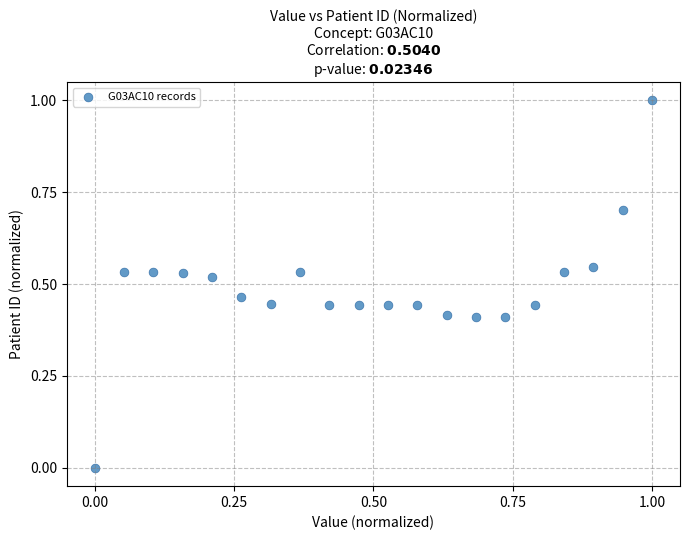

What is the range of Y values (max minus min)?

1.0